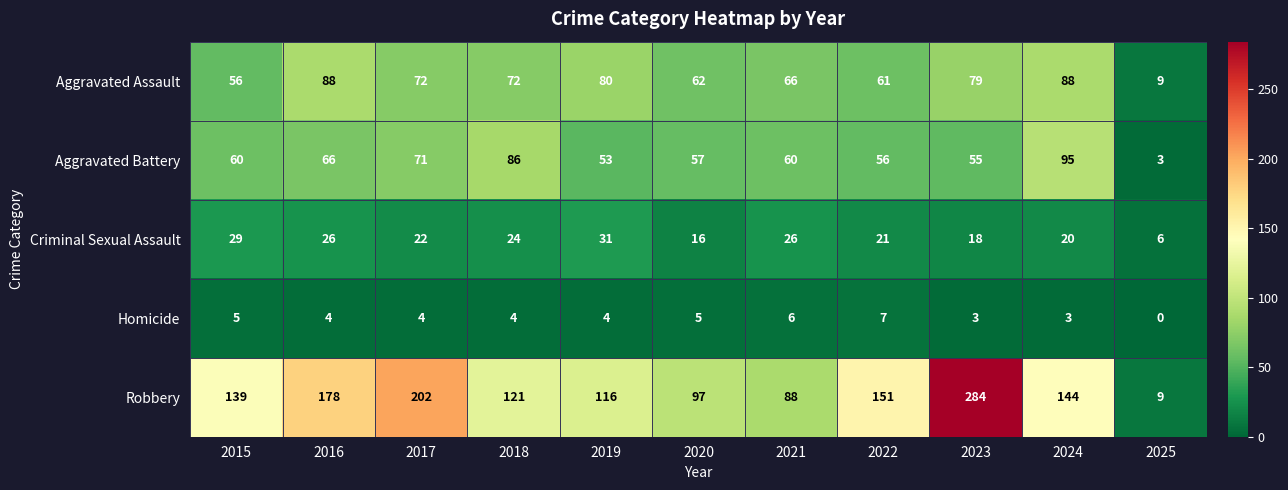

True or false: Aggravated Assault has a value of 61 at 2022.

True